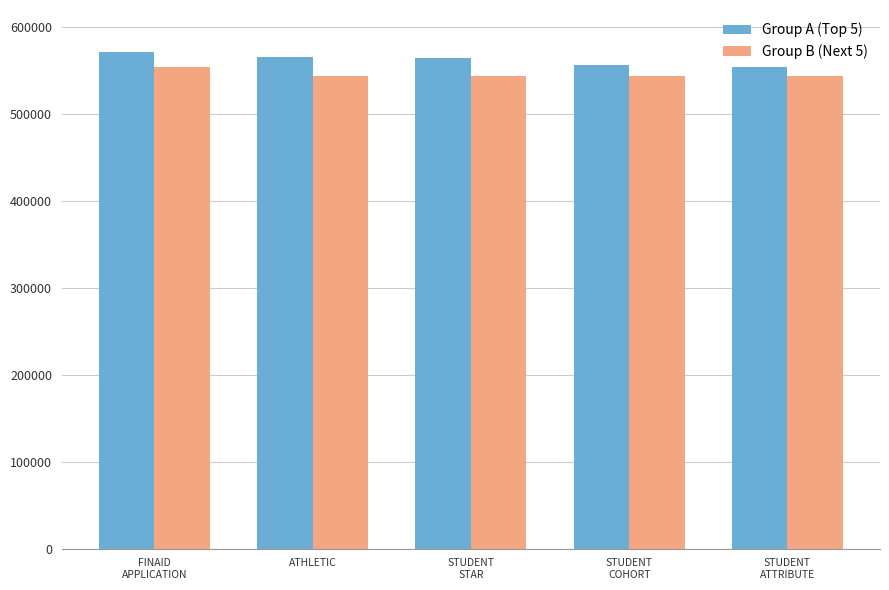

What is the greatest value displayed?

571172